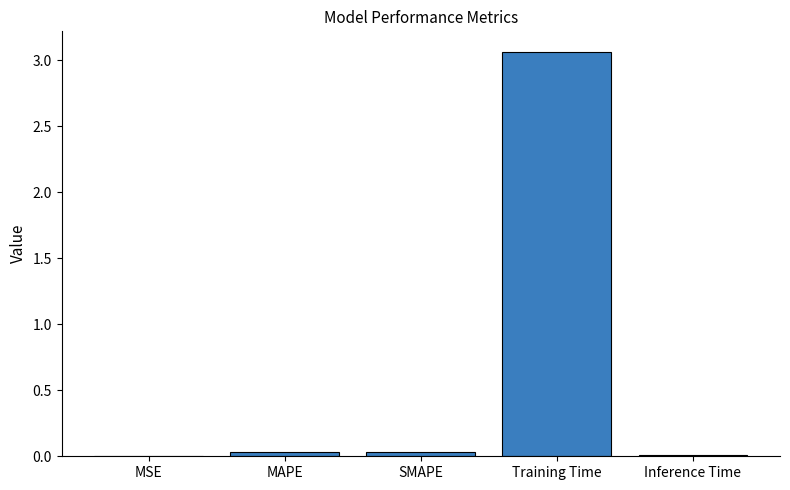

True or false: the data shows 0.0 at MAPE.

True